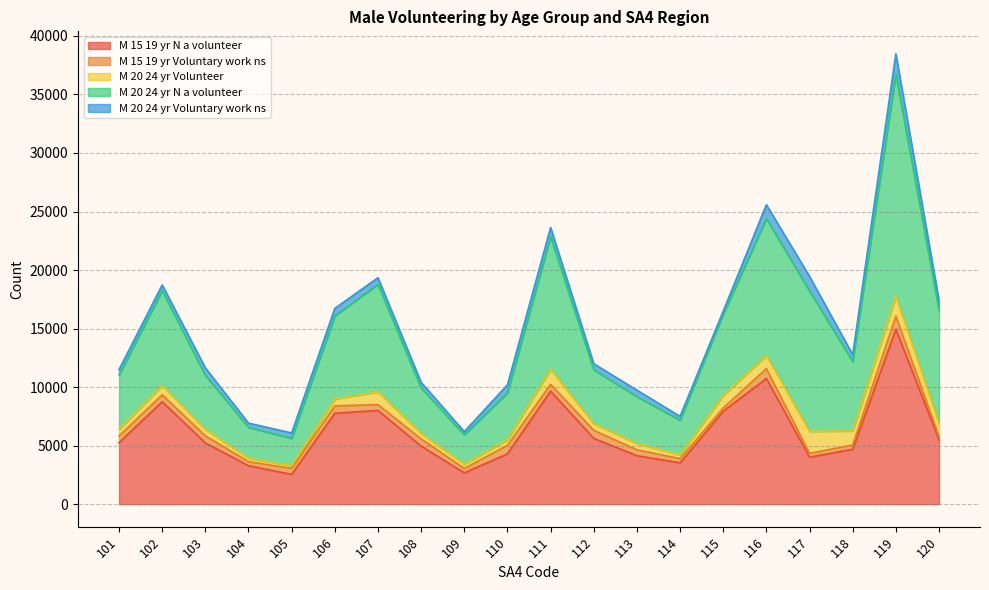

What are all the series names shown in the legend?

M 15 19 yr N a volunteer, M 15 19 yr Voluntary work ns, M 20 24 yr Volunteer, M 20 24 yr N a volunteer, M 20 24 yr Voluntary work ns